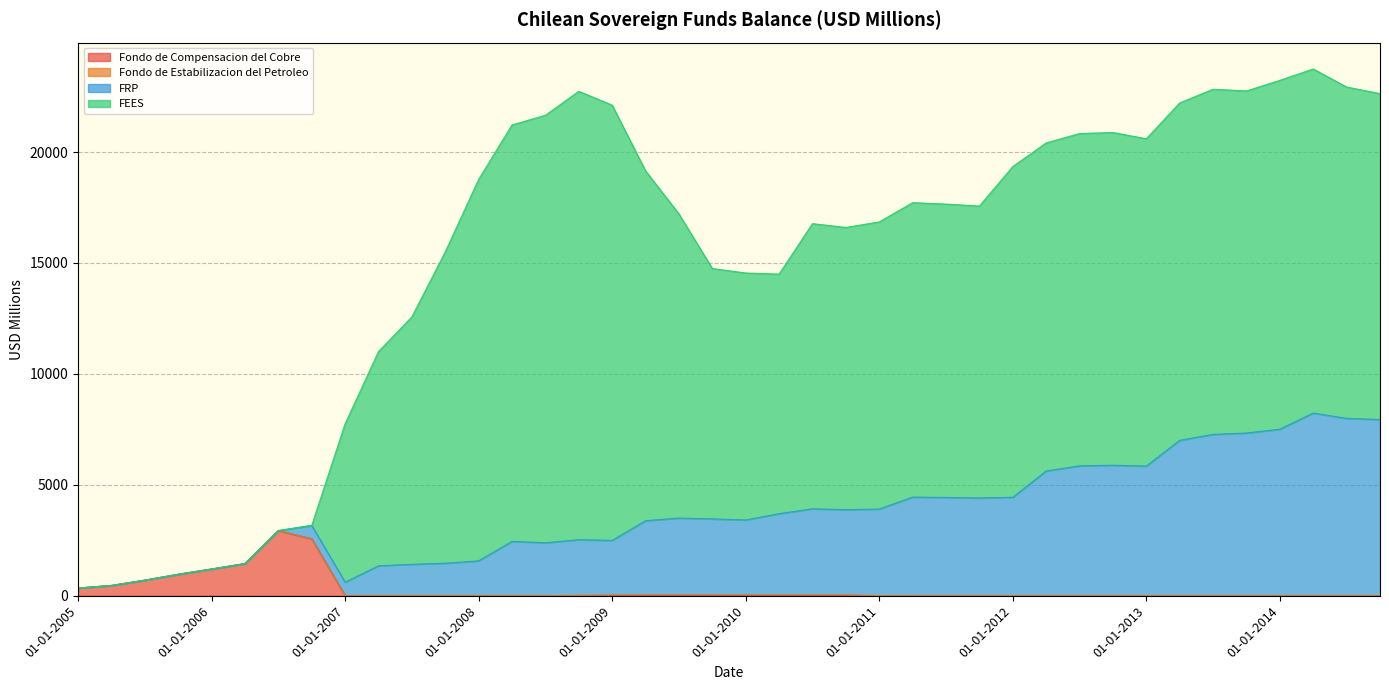

Which series changed the most between 01-10-2007 and 01-04-2008?

FEES